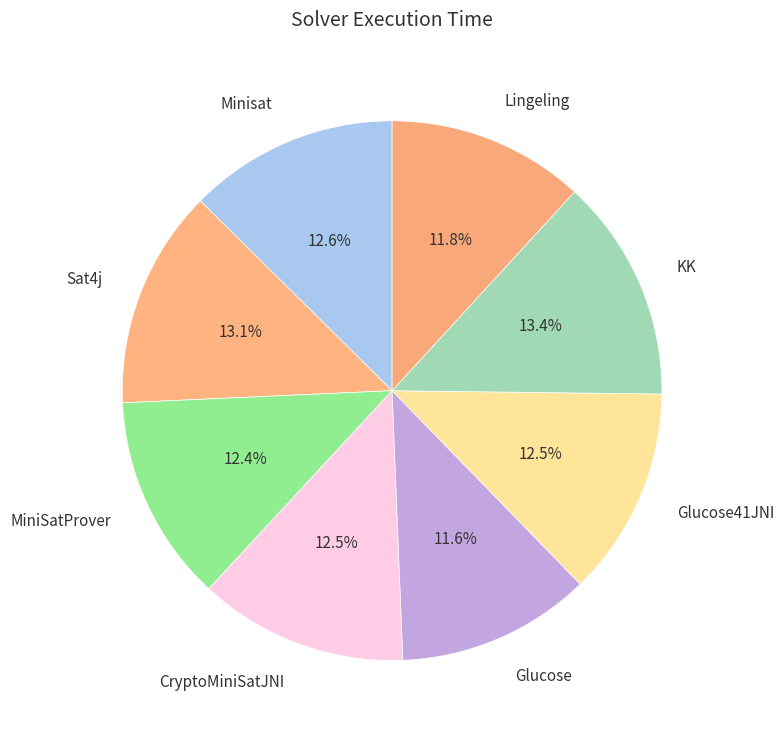

What portion of the pie excludes CryptoMiniSatJNI?

87.5%